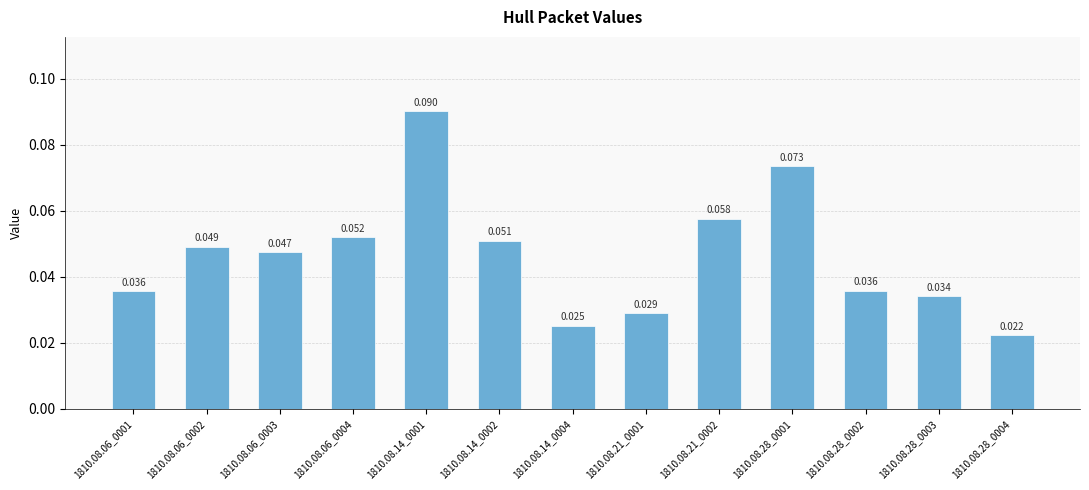

Reading left to right, list all the values displayed in this chart.

0.0	0.0	0.0	0.1	0.1	0.1	0.0	0.0	0.1	0.1	0.0	0.0	0.0